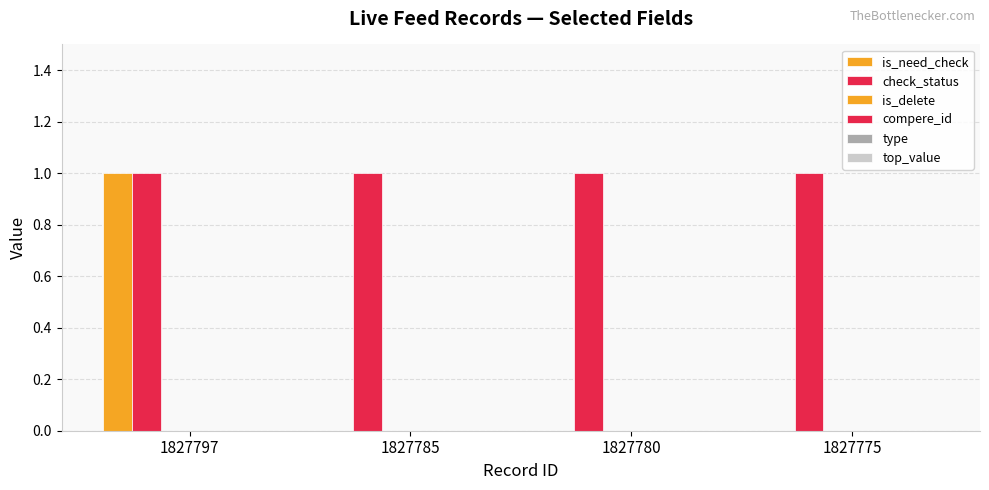

List the series in order of their peak value, lowest first.

is_delete, compere_id, type, top_value, is_need_check, check_status